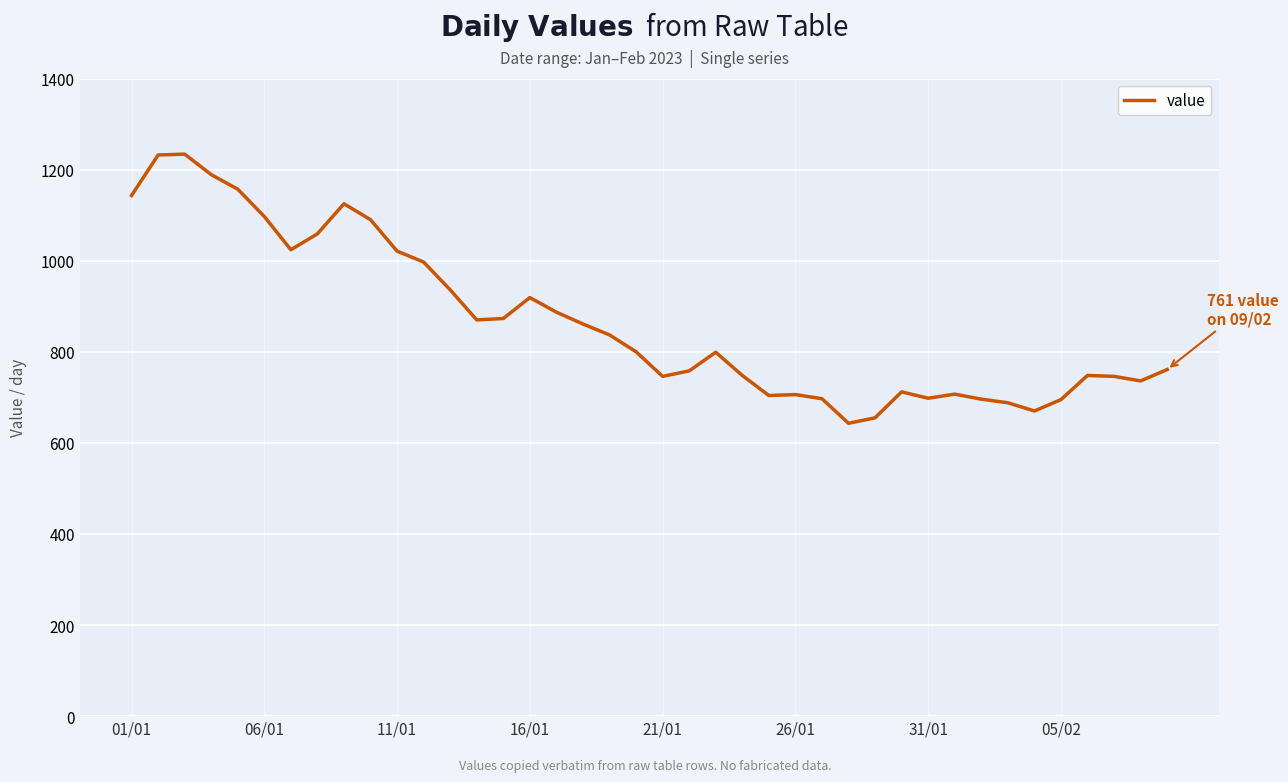

What is the smallest value displayed?

643